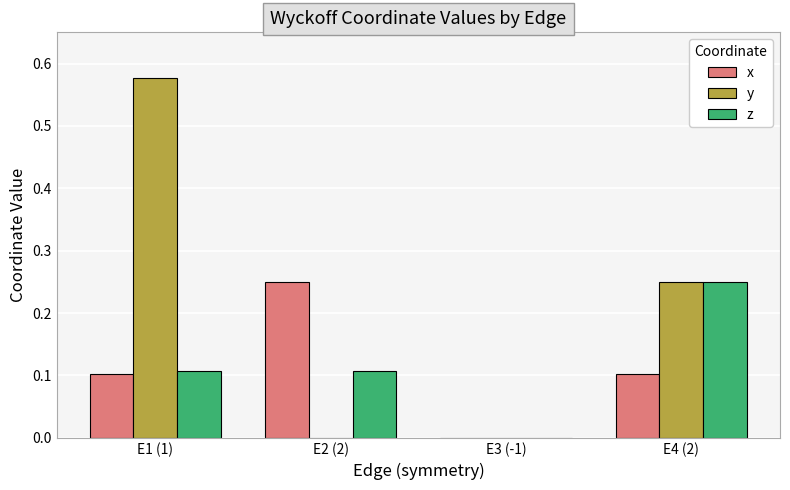

Is it true that z equals 0.0 at E3 (-1)?

True